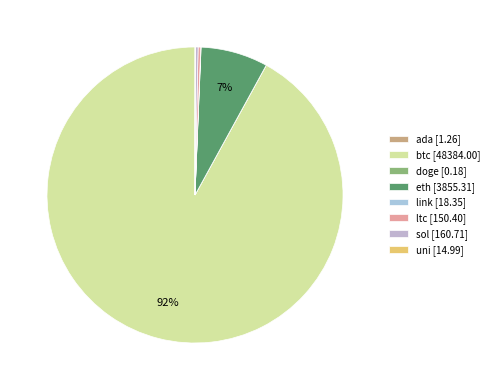

What portion of the pie excludes btc?

8.0%